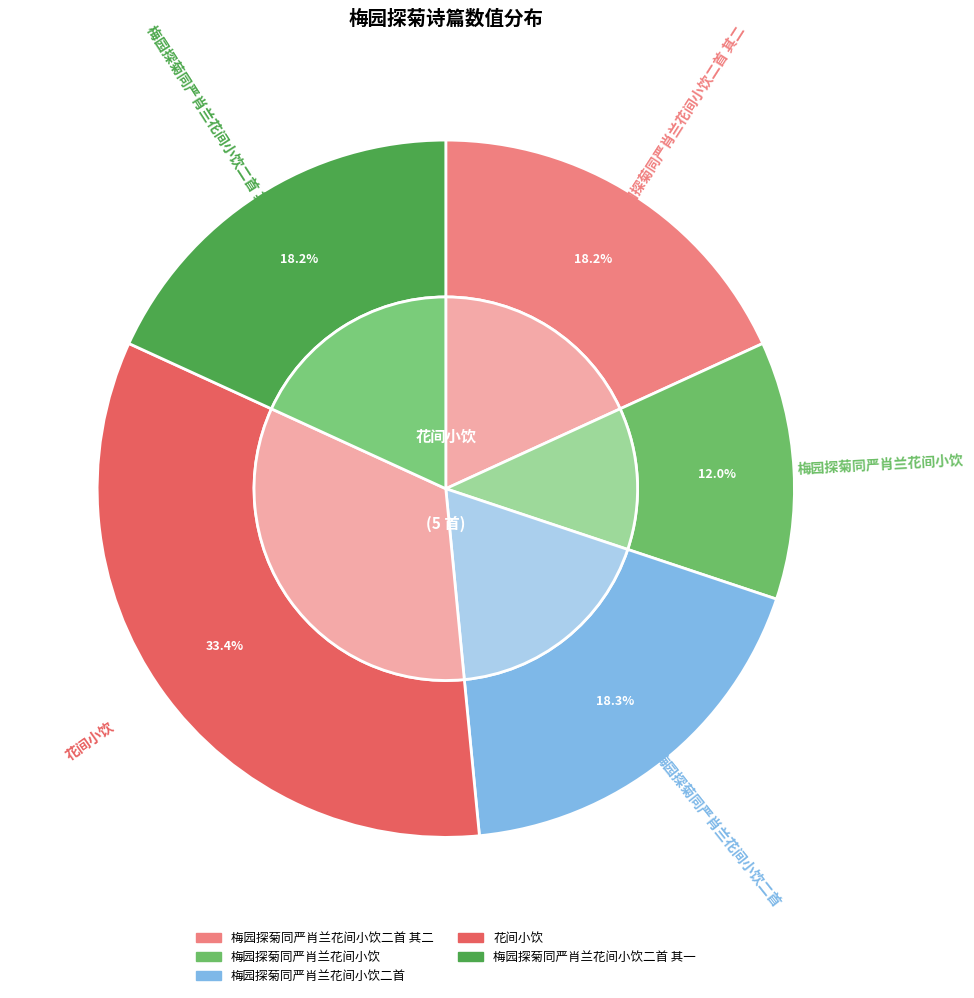

Is 花间小饮 the majority of the pie?

No